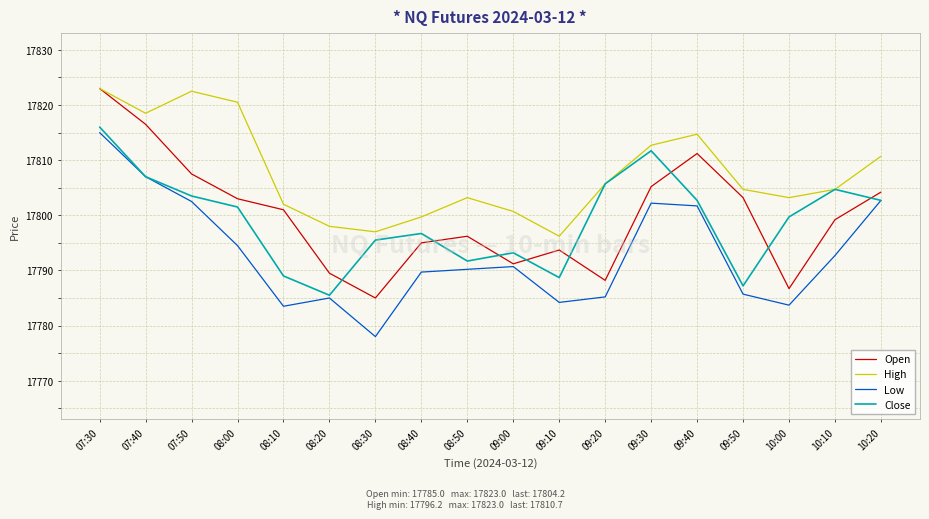

What is the sum of all Open values?

320399.5